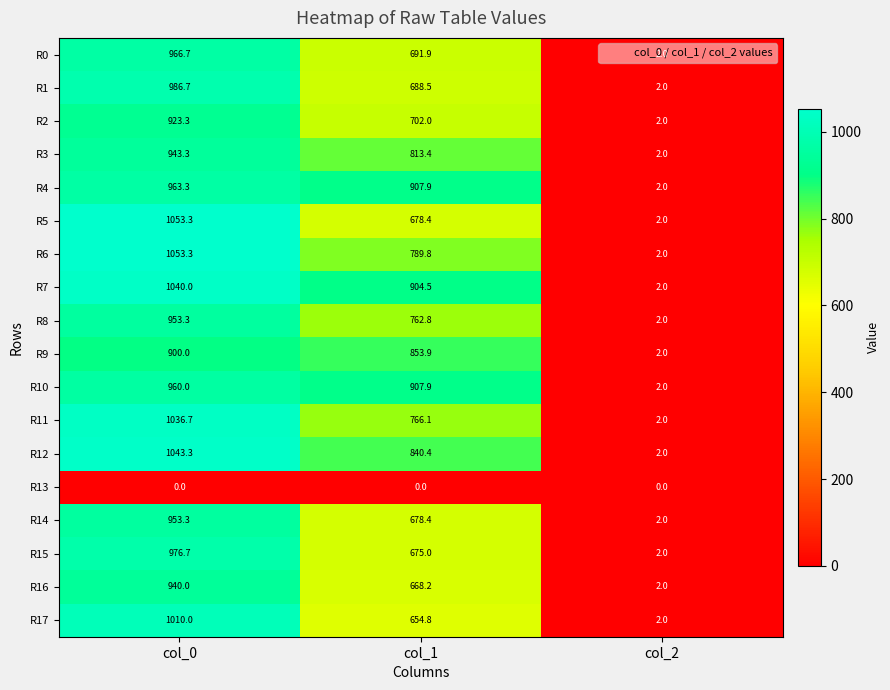

The value of R8 at col_1 is 1171.1. True or false?

False